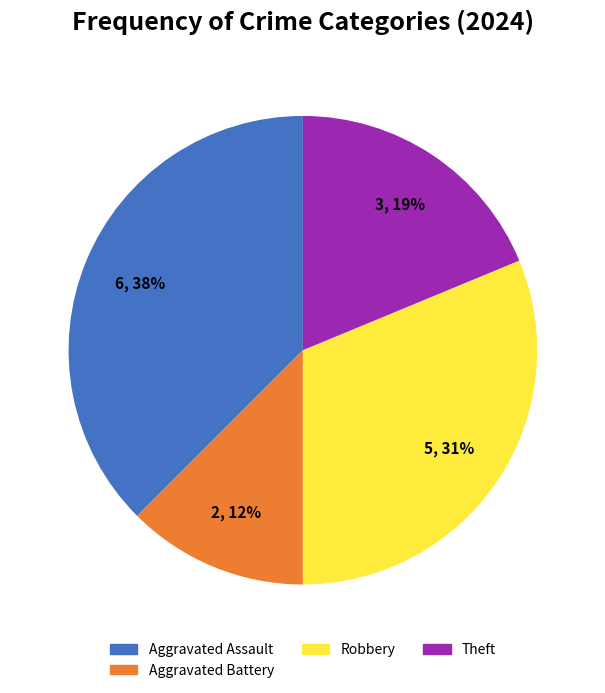

To the nearest percent, what is the average slice percentage?

25%